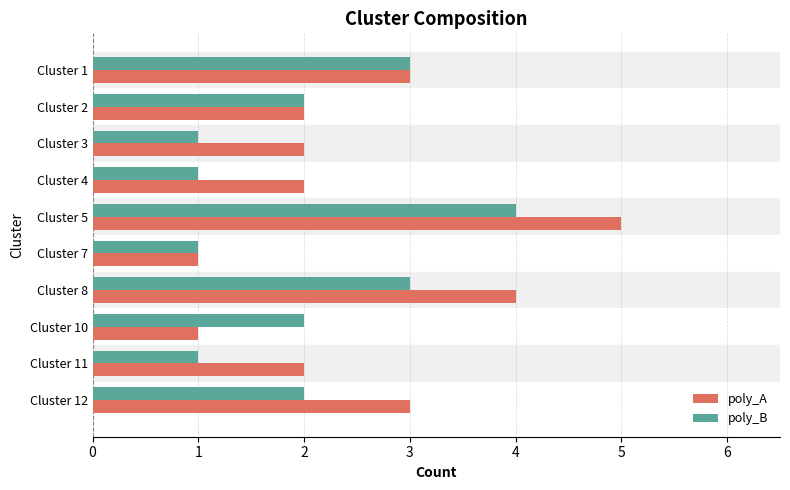

How many series are shown in this chart?

2